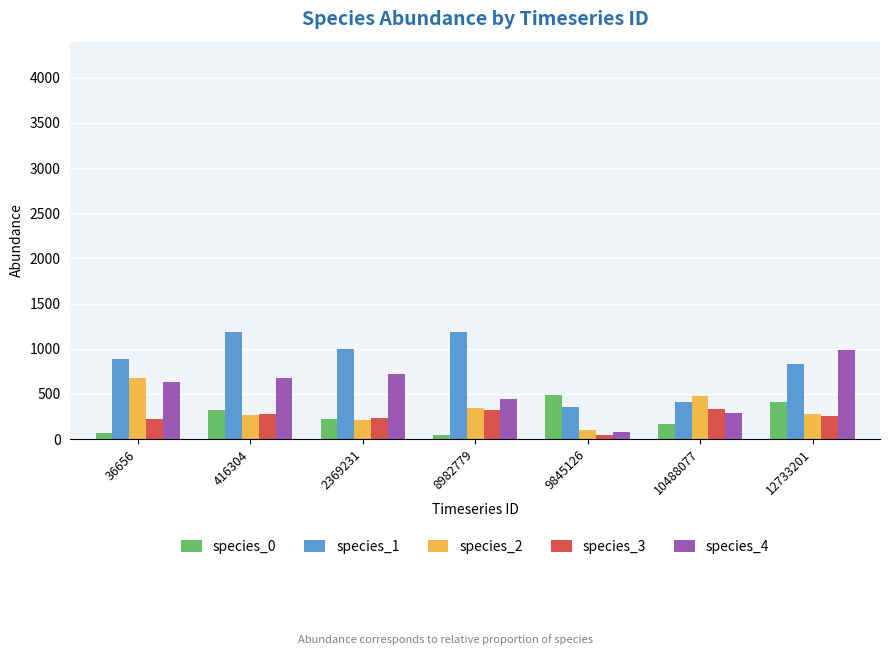

Is the value of species_0 at 2369231 greater than the value of species_2 at 10488077?

No